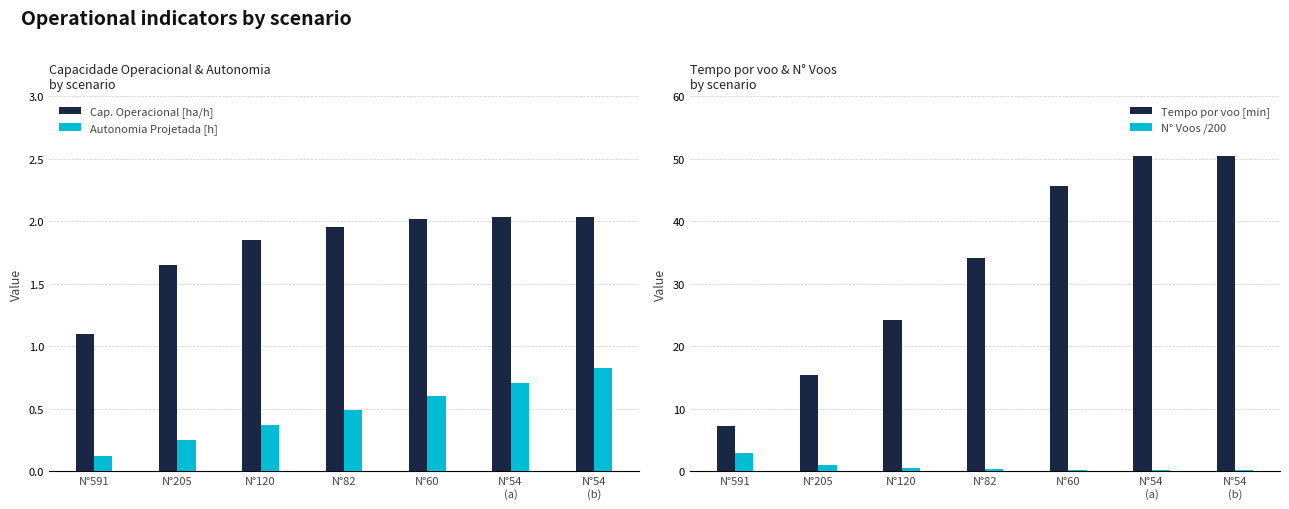

Reading left to right, transcribe all the data shown in this chart.

Cap. Operacional [ha/h]: N°591=1.1	N°205=1.6	N°120=1.8	N°82=2.0	N°60=2.0	N°54
(a)=2.0	N°54
(b)=2.0
Autonomia Projetada [h]: N°591=0.1	N°205=0.2	N°120=0.4	N°82=0.5	N°60=0.6	N°54
(a)=0.7	N°54
(b)=0.8
Tempo por voo [min]: N°591=7.3	N°205=15.4	N°120=24.2	N°82=34.1	N°60=45.7	N°54
(a)=50.4	N°54
(b)=50.4
N° Voos /200: N°591=3.0	N°205=1.0	N°120=0.6	N°82=0.4	N°60=0.3	N°54
(a)=0.3	N°54
(b)=0.3